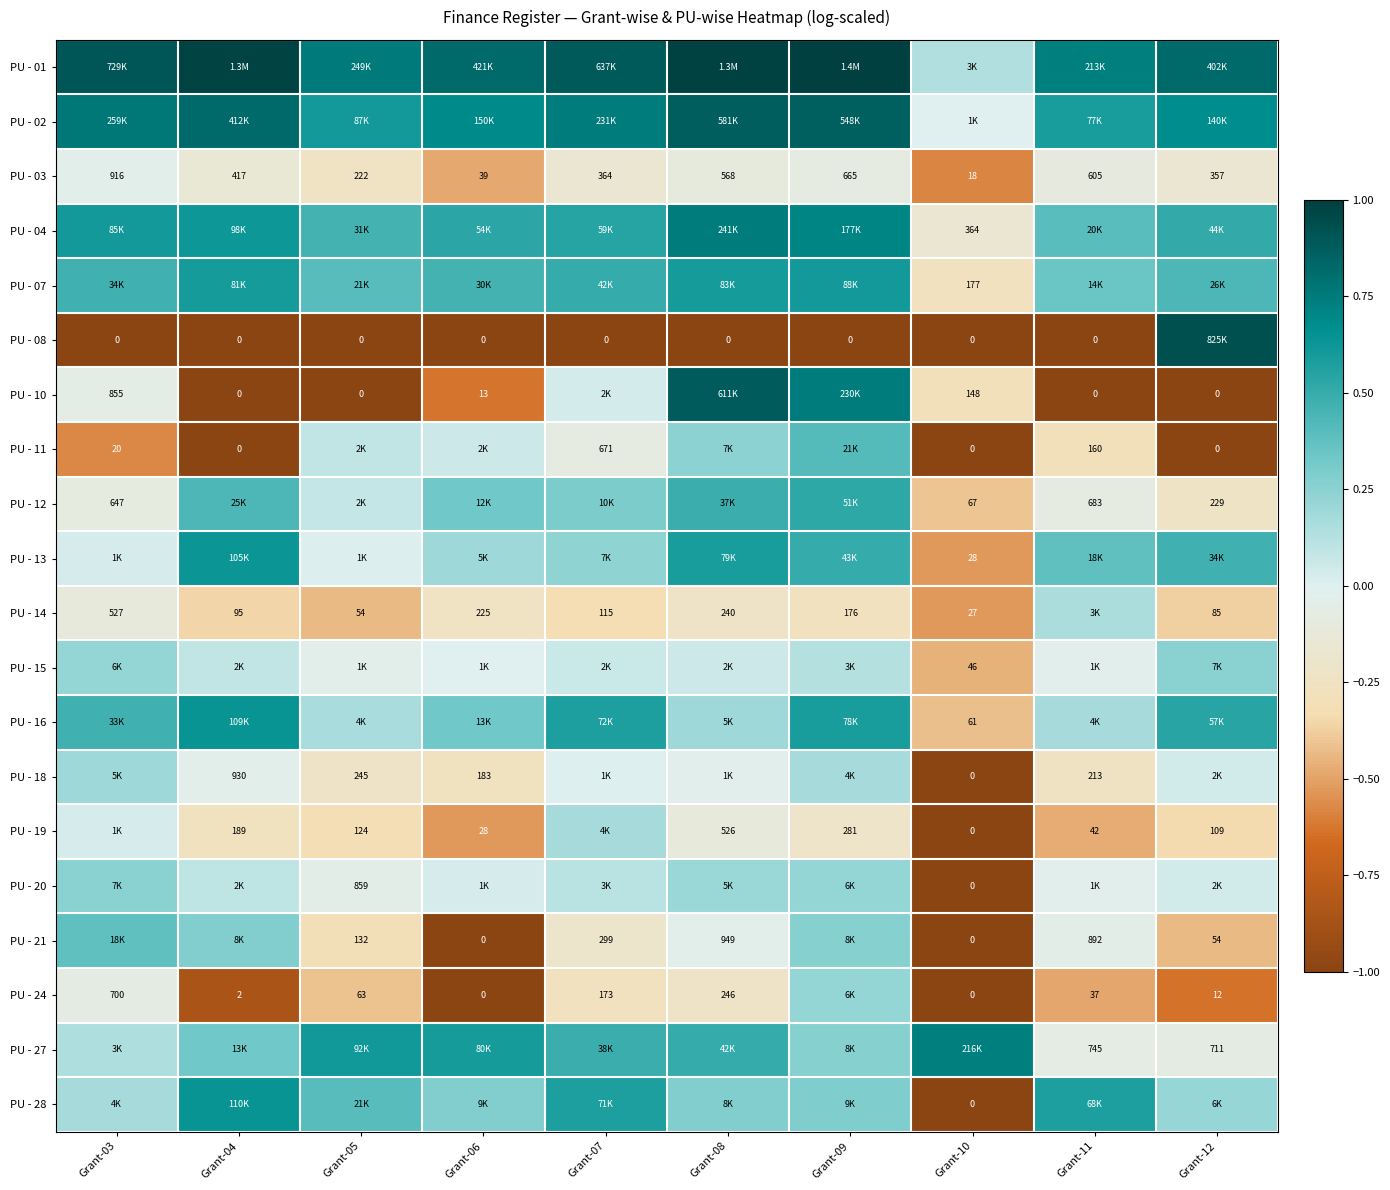

Is the value of PU - 11 at Grant-11 greater than the value of PU - 19 at Grant-07?

No